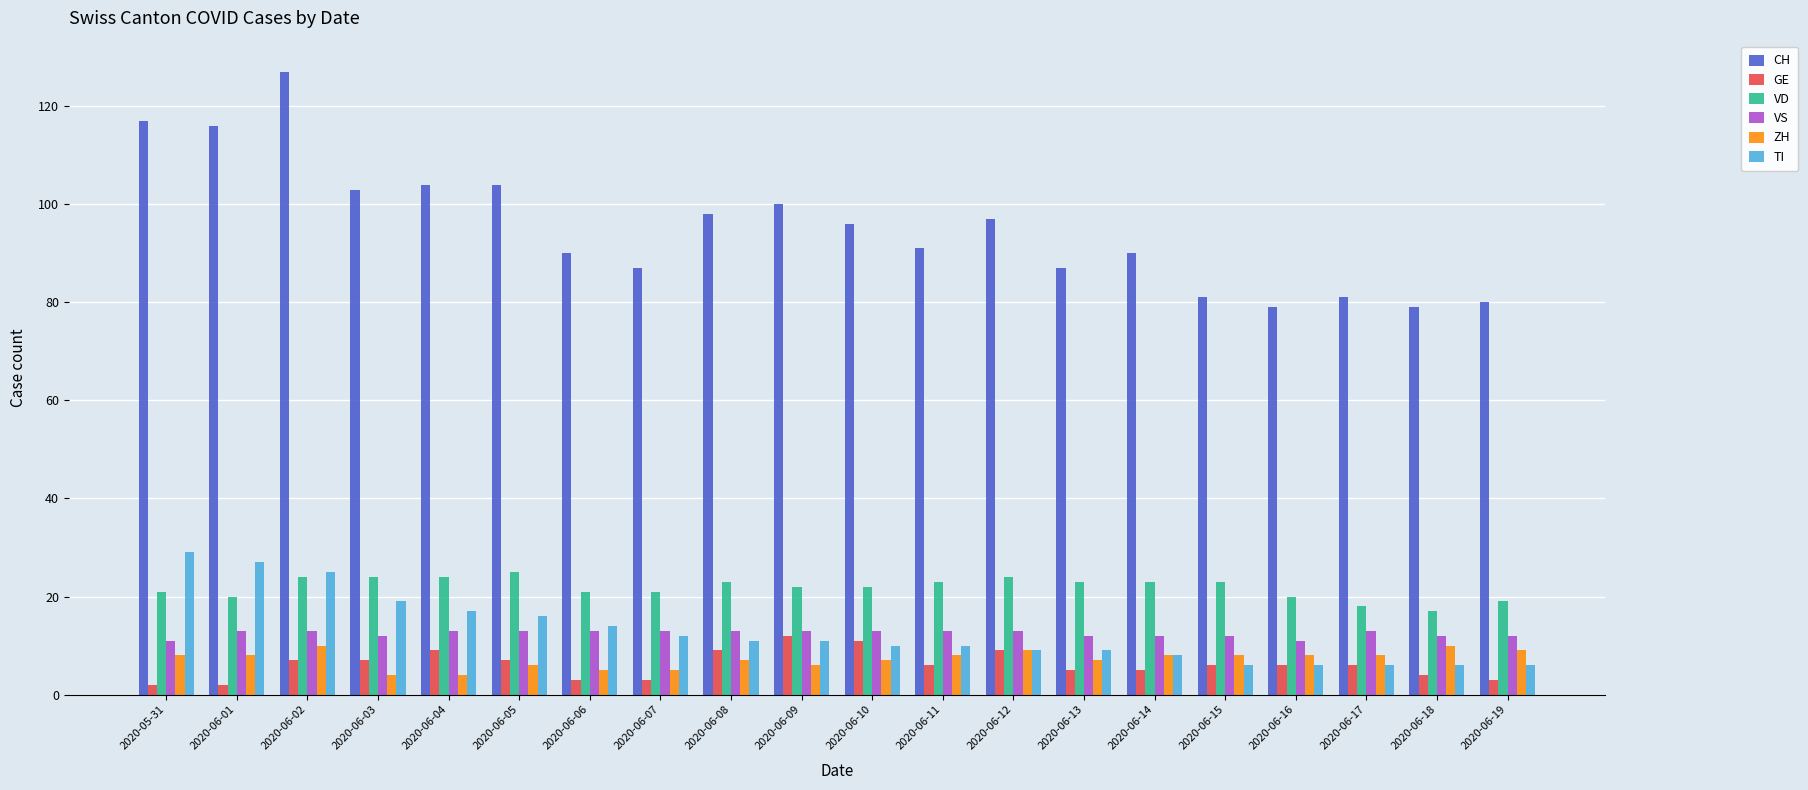

What is the total value across all series at 2020-06-01?

186